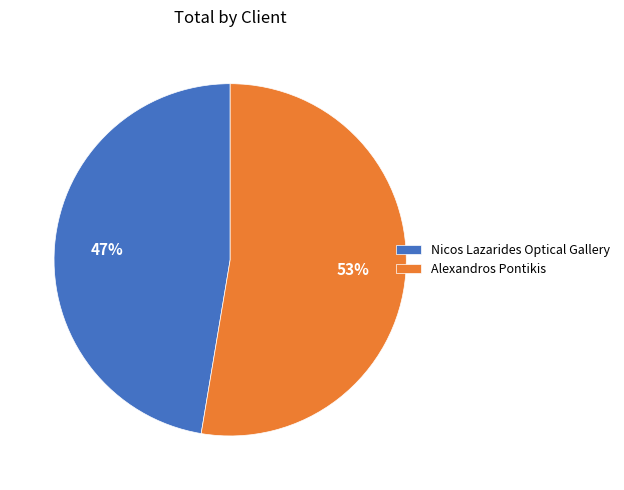

Do Nicos Lazarides Optical Gallery and Alexandros Pontikis together represent more than half of the pie?

Yes